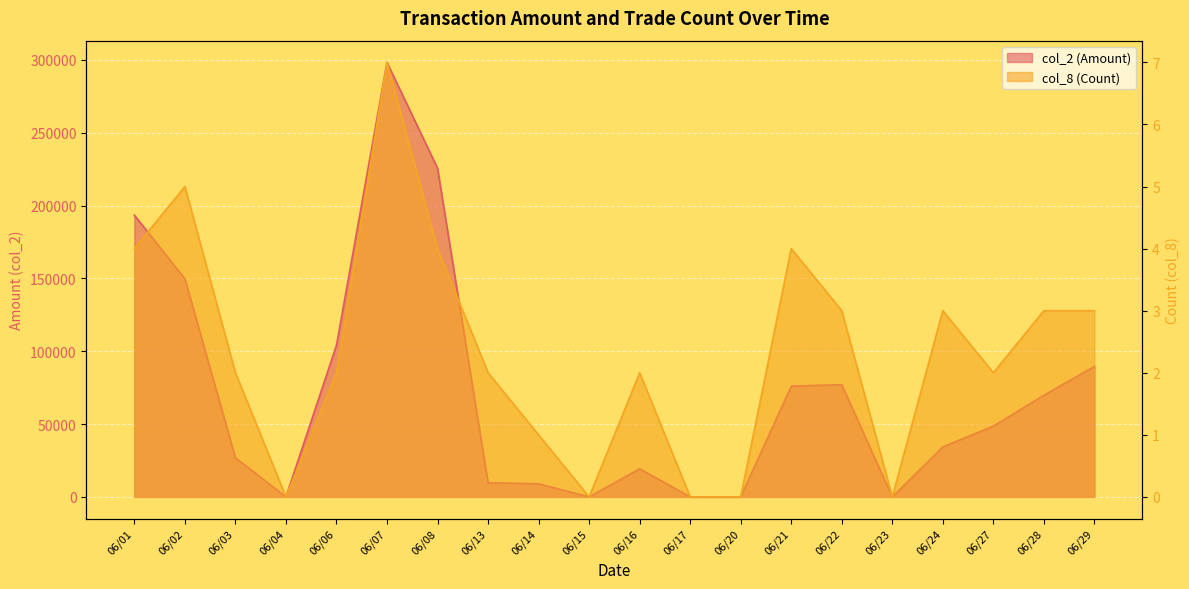

How many lines are shown in the chart?

2